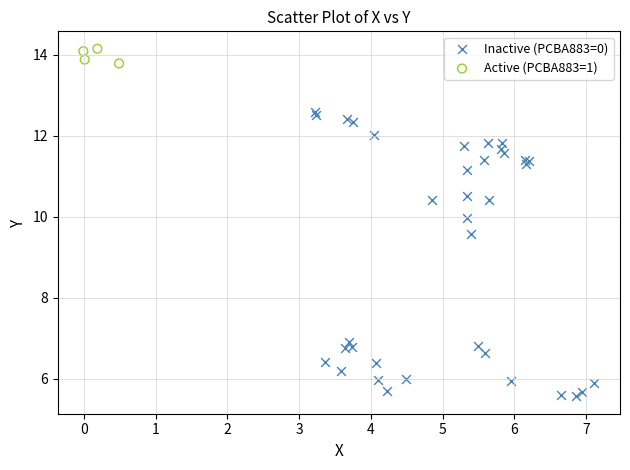

What are all the series names shown in the legend?

Inactive (PCBA883=0), Active (PCBA883=1)